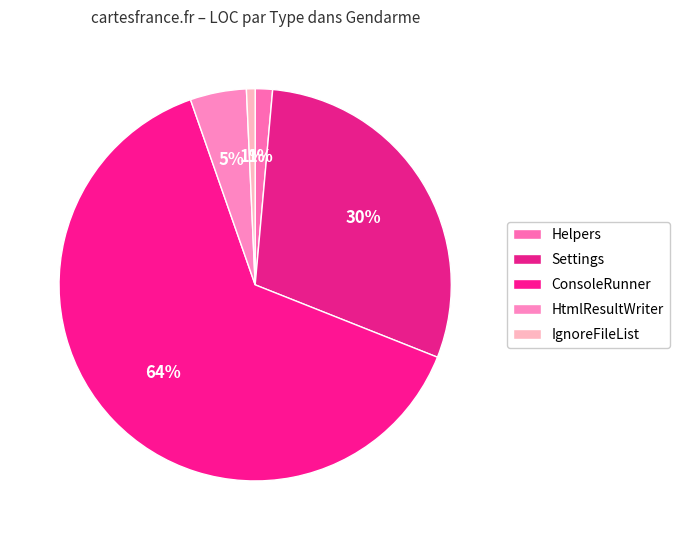

Count the number of slices in the pie.

5